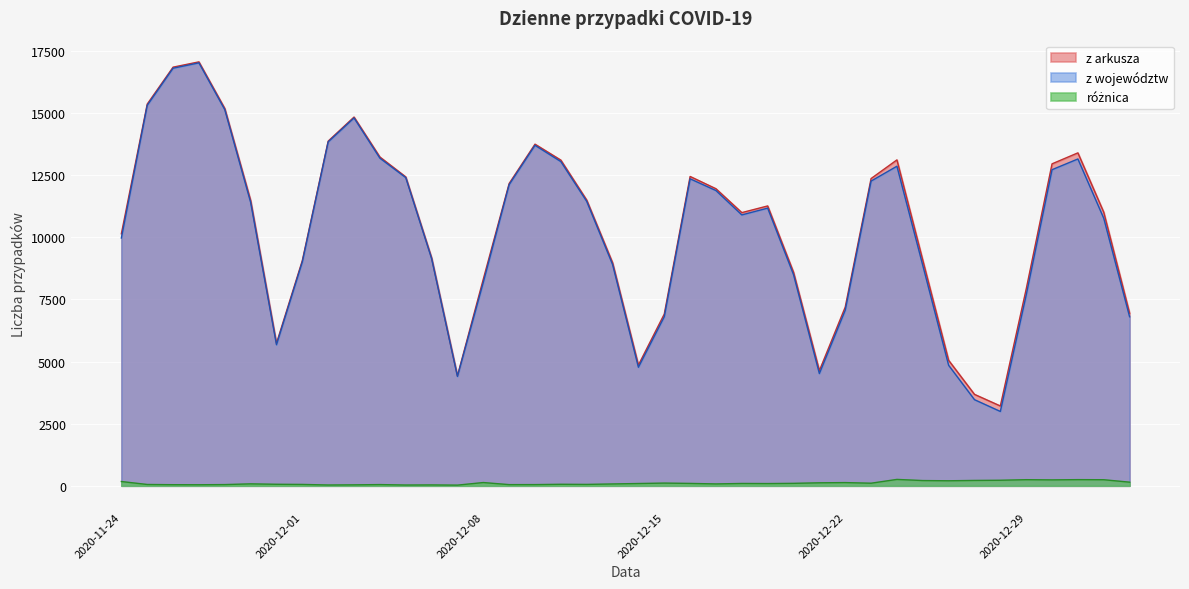

List the labels in order of z arkusza value, smallest first.

2020-12-28, 2020-12-27, 2020-12-07, 2020-12-21, 2020-12-14, 2020-12-26, 2020-11-30, 2020-12-15, 2021-01-02, 2020-12-22, 2020-12-29, 2020-12-08, 2020-12-20, 2020-12-13, 2020-12-01, 2020-12-25, 2020-12-06, 2020-11-24, 2020-12-18, 2021-01-01, 2020-12-19, 2020-11-29, 2020-12-12, 2020-12-17, 2020-12-09, 2020-12-23, 2020-12-05, 2020-12-16, 2020-12-30, 2020-12-11, 2020-12-24, 2020-12-04, 2020-12-31, 2020-12-10, 2020-12-02, 2020-12-03, 2020-11-28, 2020-11-25, 2020-11-26, 2020-11-27